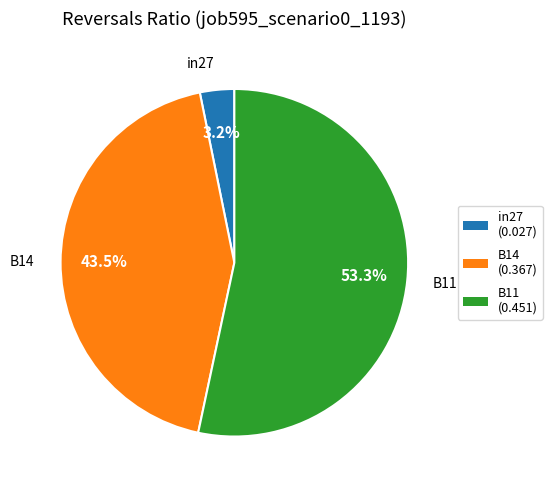

To the nearest percent, what portion does in27 represent?

3%